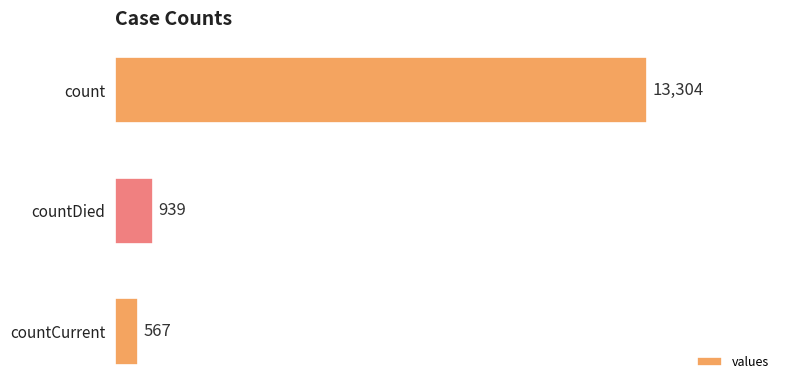

The value at count is 19508. True or false?

False